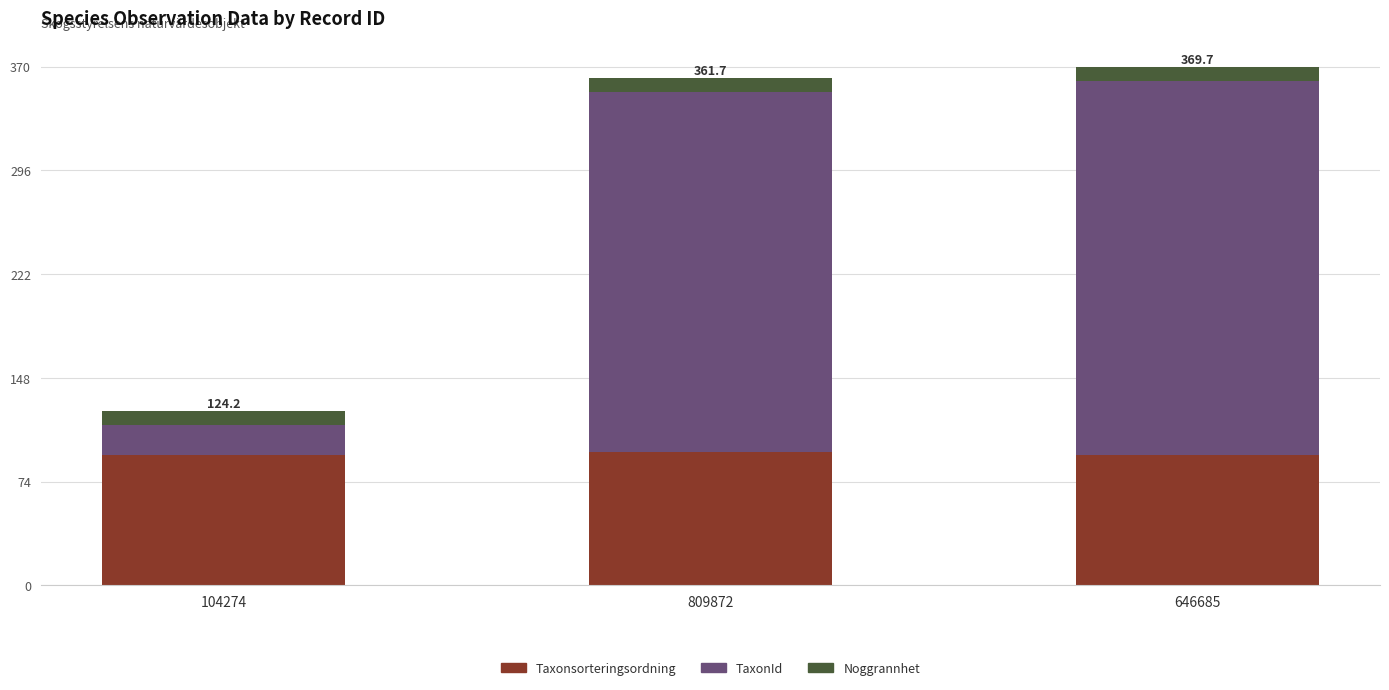

What is the lowest value of the Taxonsorteringsordning series?

93.1